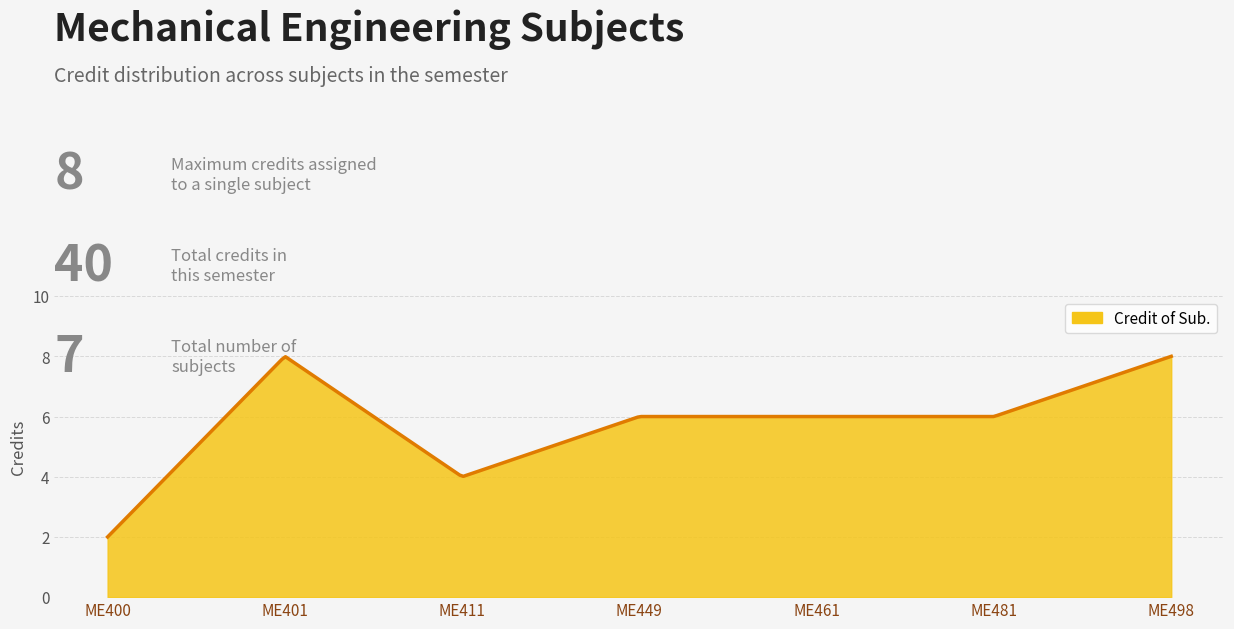

What is the difference between the maximum and minimum values?

6.0